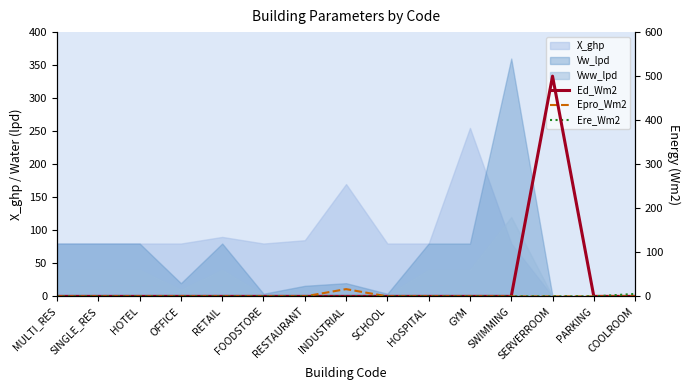

At which category does the chart reach its peak across all series?

SERVERROOM